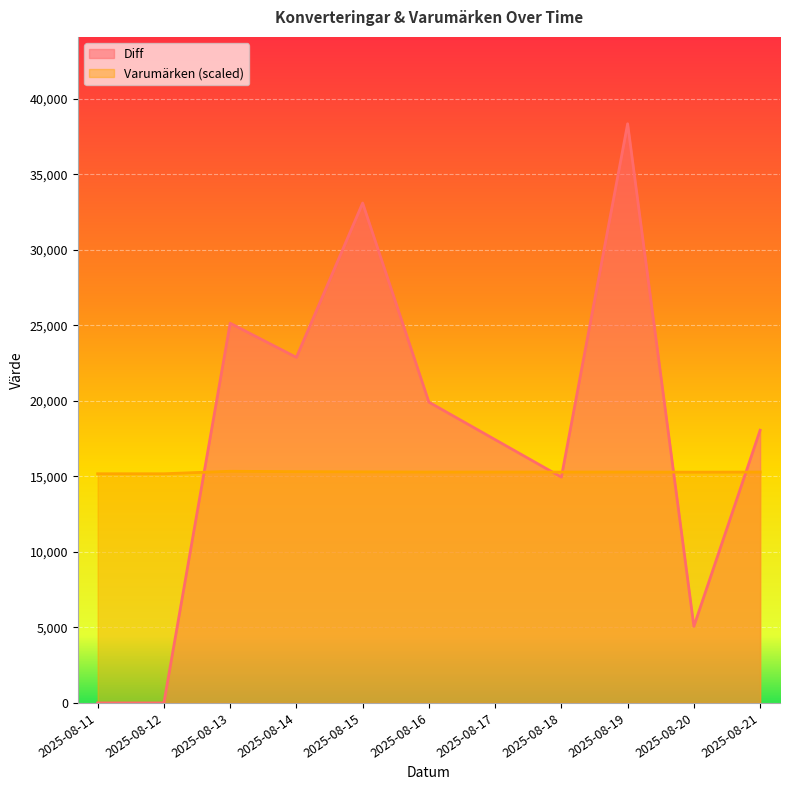

In Varumärken, how many points are lower than both neighbors (excluding endpoints)?

1